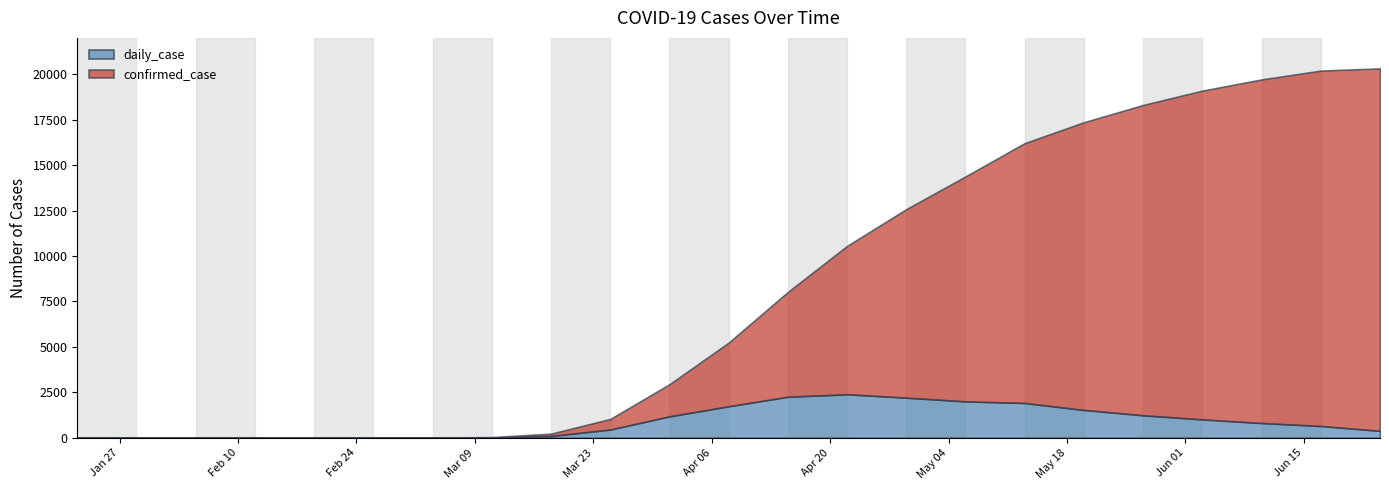

True or false: confirmed_case and daily_case intersect in this chart.

False